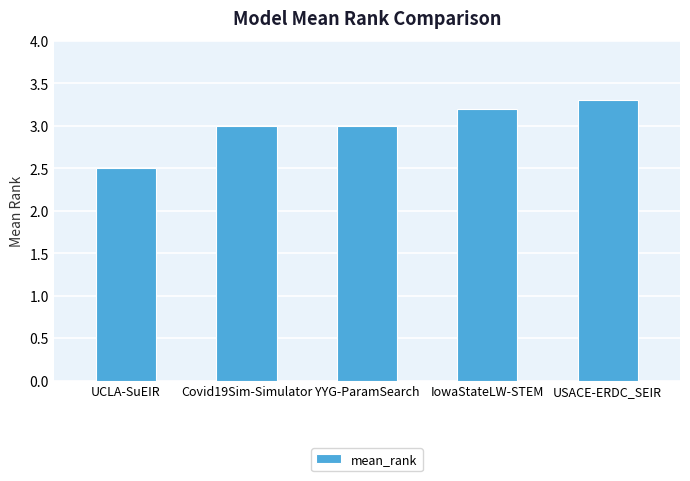

Reading right to left, extract all data points from this chart.

USACE-ERDC_SEIR=3.3	IowaStateLW-STEM=3.2	YYG-ParamSearch=3.0	Covid19Sim-Simulator=3.0	UCLA-SuEIR=2.5